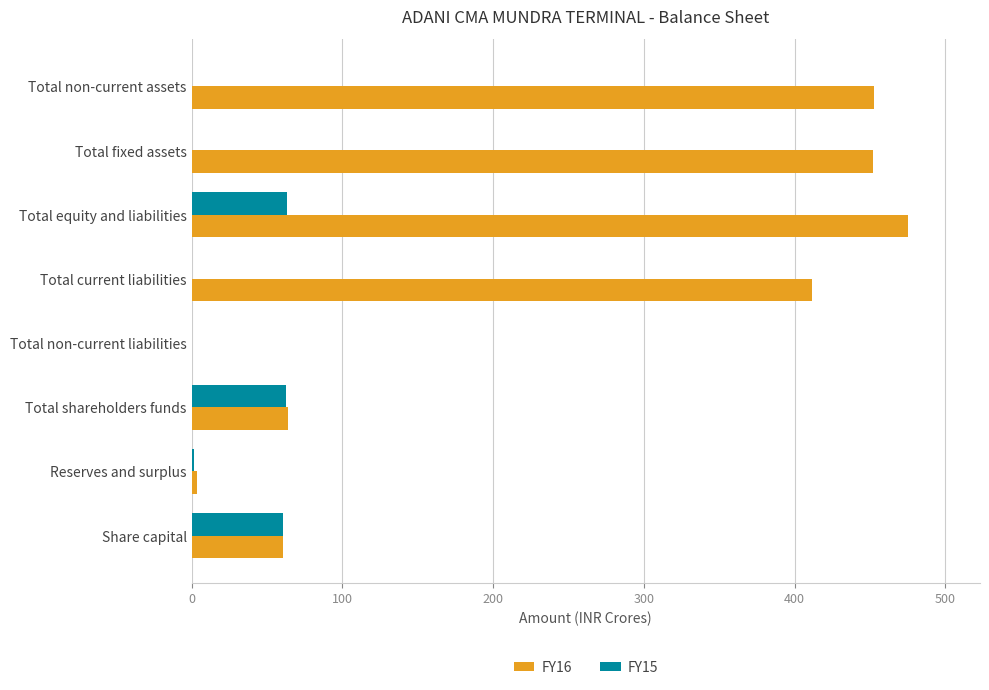

What is the average value of the FY15 series?

23.6